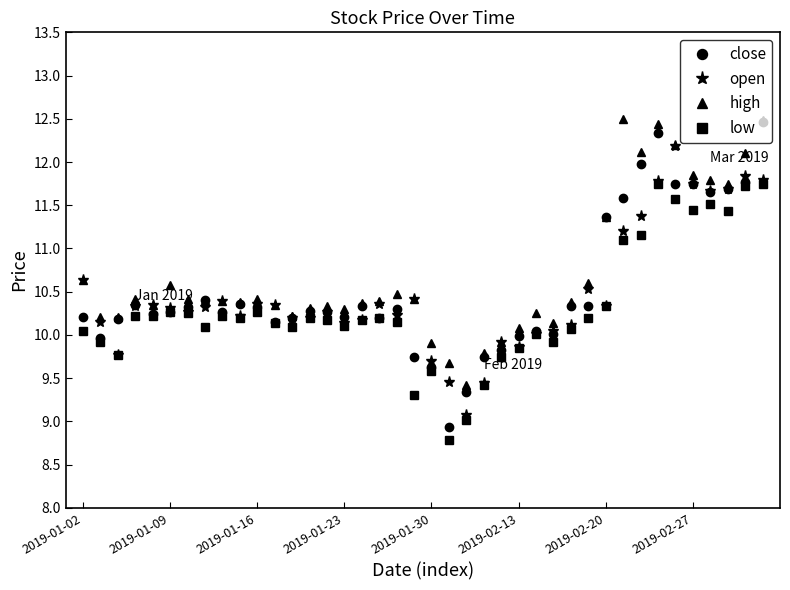

True or false: high has more than 0 points higher than both neighbors.

True